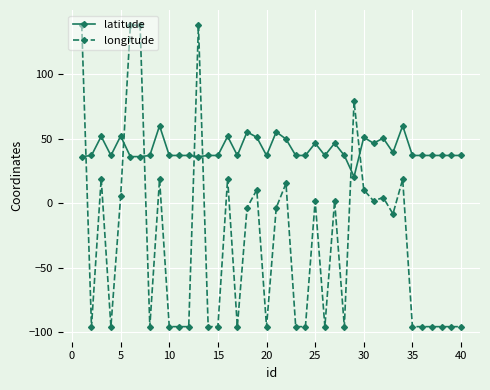

How many values in the longitude series exceed -8?

19